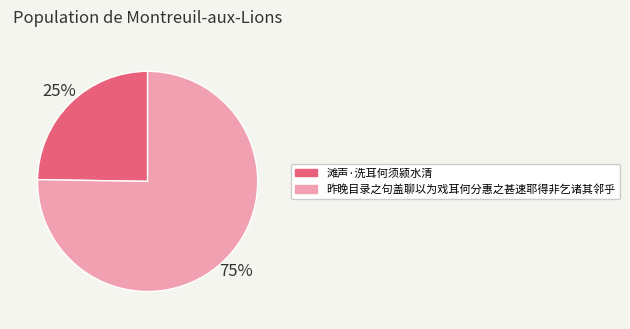

Rank the categories by value from lowest to highest.

滩声·洗耳何须颍水清, 昨晚目录之句盖聊以为戏耳何分惠之甚速耶得非乞诸其邻乎